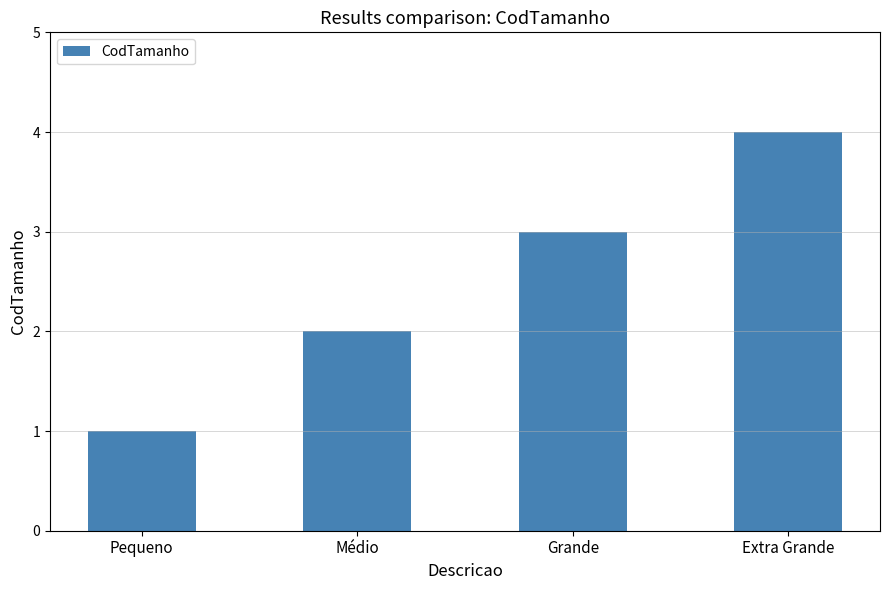

Reading right to left, extract all data points from this chart.

Extra Grande=4	Grande=3	Médio=2	Pequeno=1